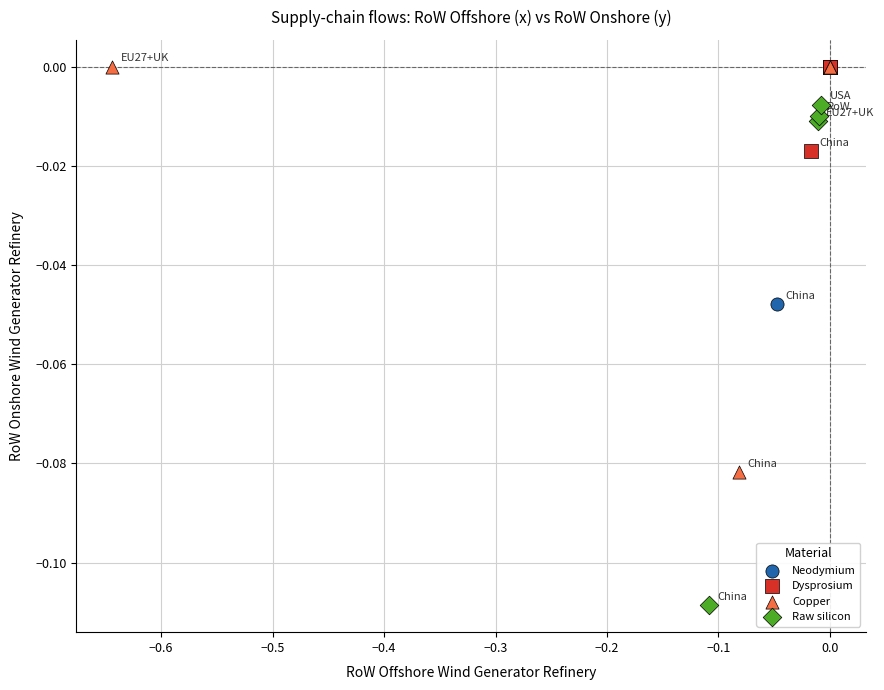

Which series has the largest Y range (max minus min)?

Raw silicon